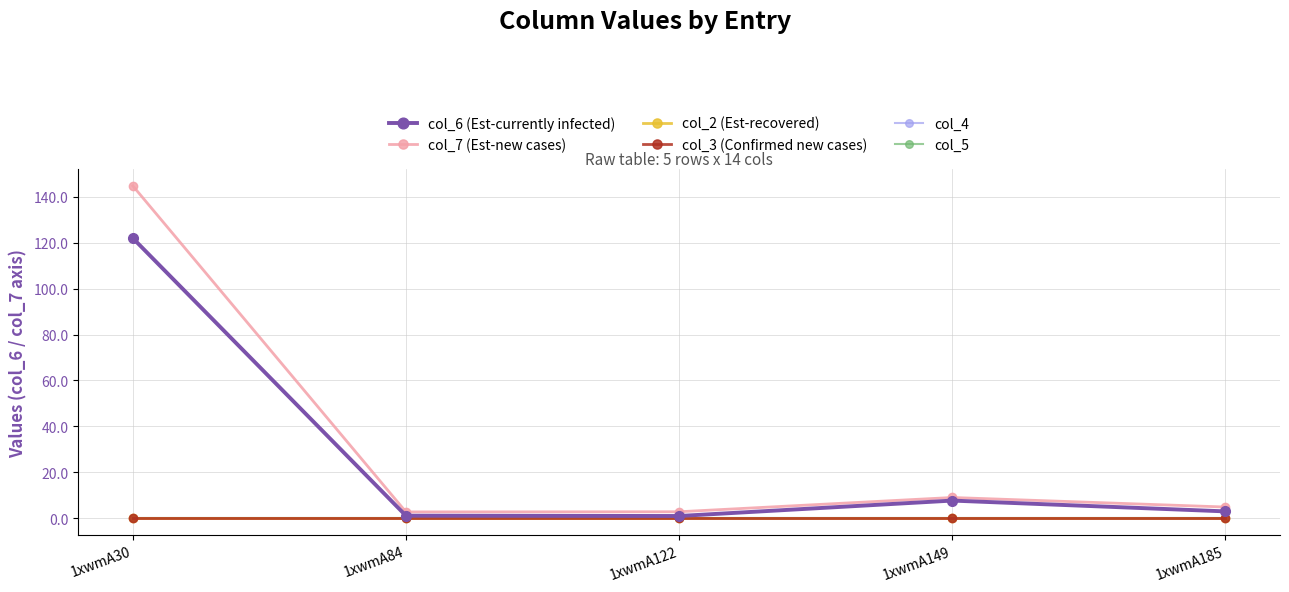

Does the chart have visible grid lines?

Yes